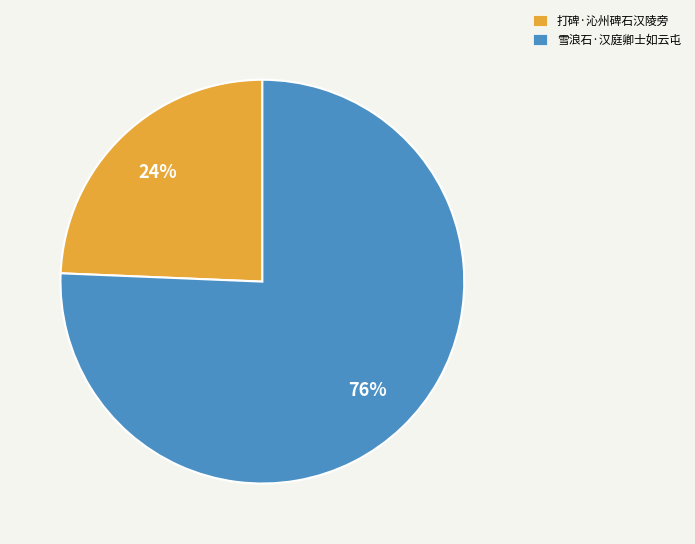

To the nearest percent, what portion does 雪浪石·汉庭卿士如云屯 represent?

76%